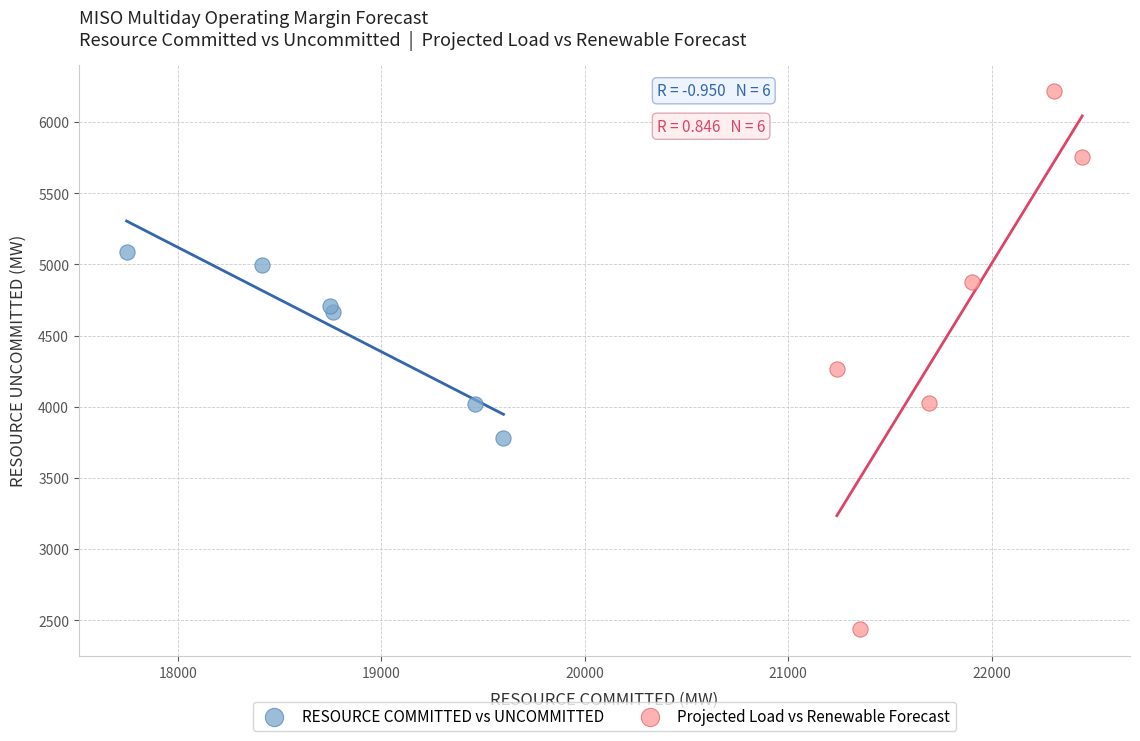

What are all the series names shown in the legend?

RESOURCE COMMITTED vs UNCOMMITTED, Projected Load vs Renewable Forecast